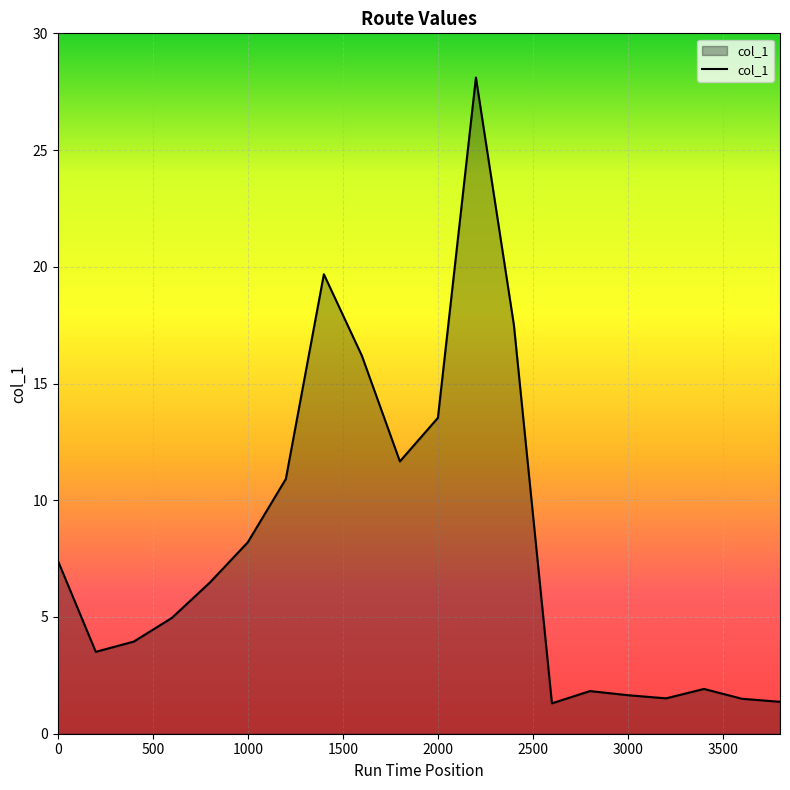

How many distinct data groups are displayed?

1